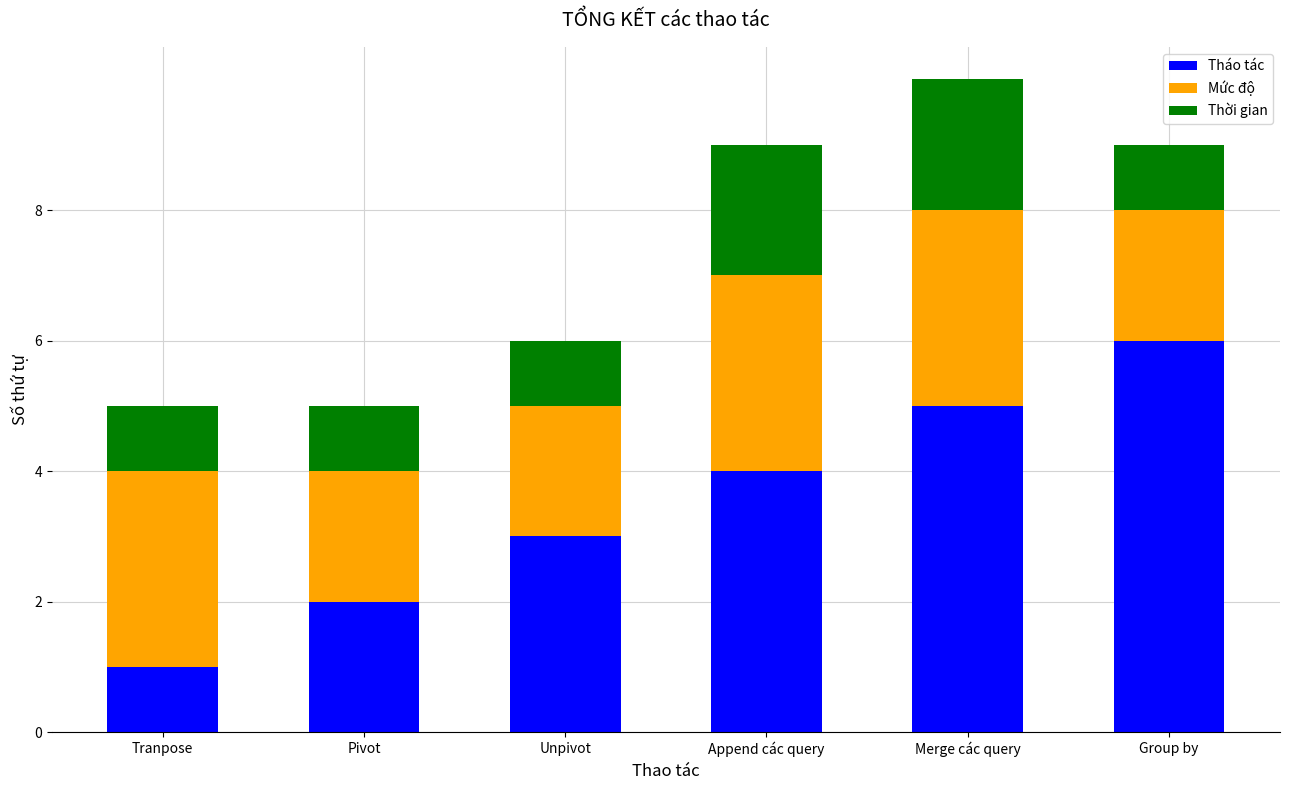

What is the difference between the maximum and minimum values in the Tháo tác series?

5